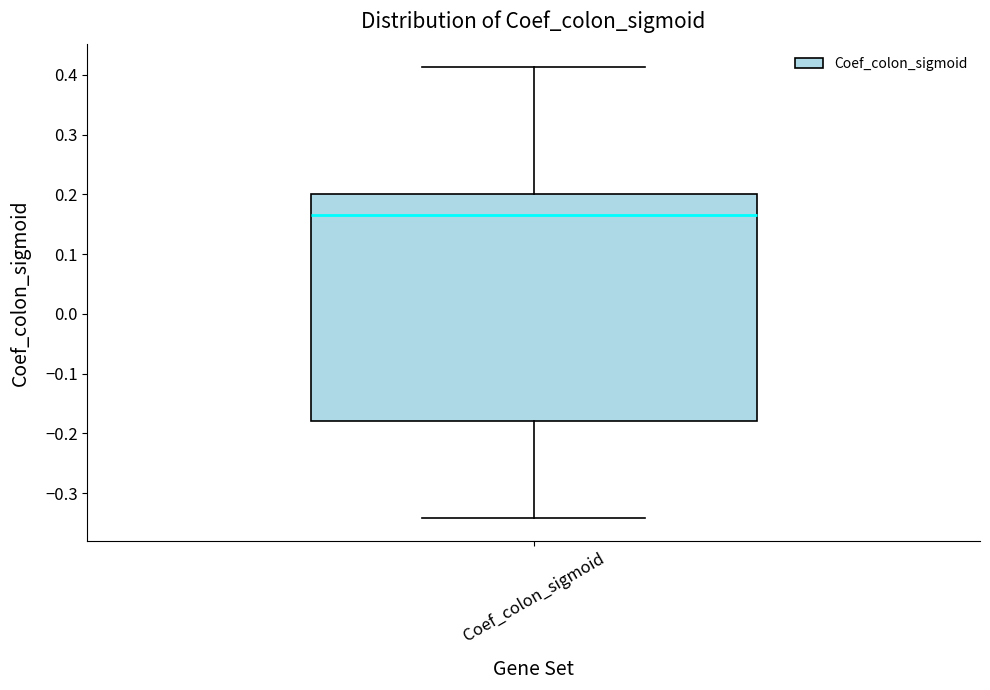

Read this box plot against the y-axis: the position of the median line, the range covered by the box, and the ends of both whiskers. The values are not printed on the chart, so give them approximately, as read against the axis.

median 0.17, box -0.18 to 0.20, whiskers -0.34 to 0.41